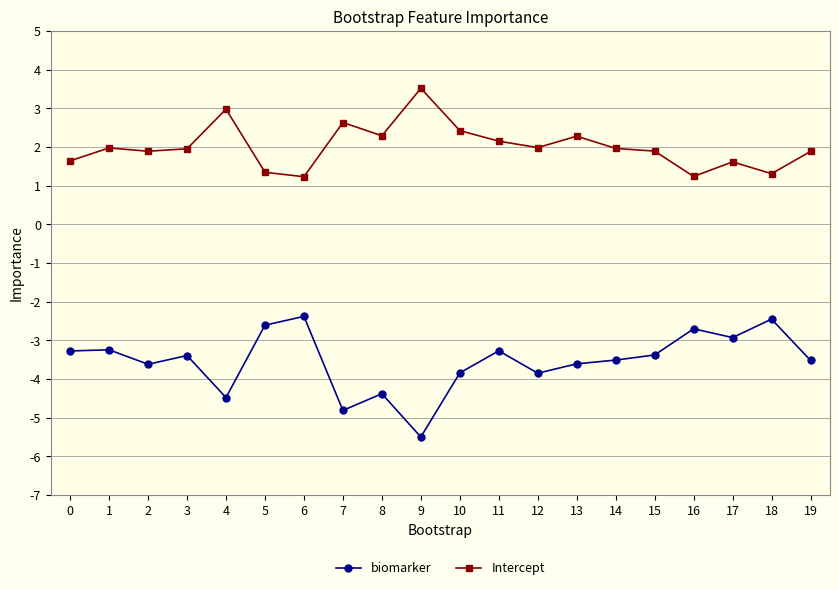

What is the value of the biomarker point at the 10th from the left?

-5.5